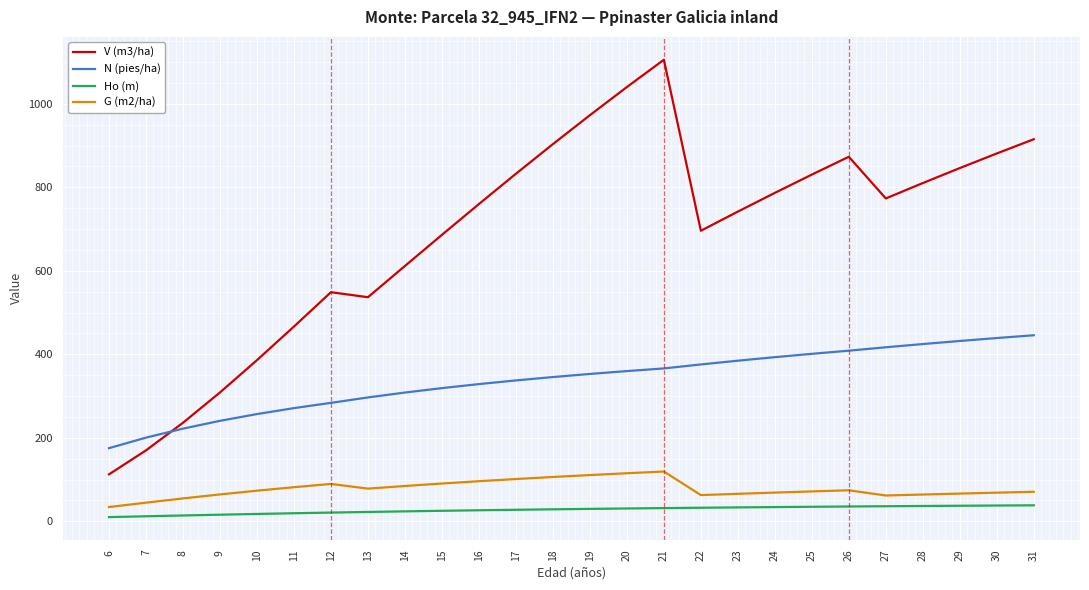

List the series in order of their peak value, lowest first.

Ho (m), G (m2/ha), N (pies/ha), V (m3/ha)